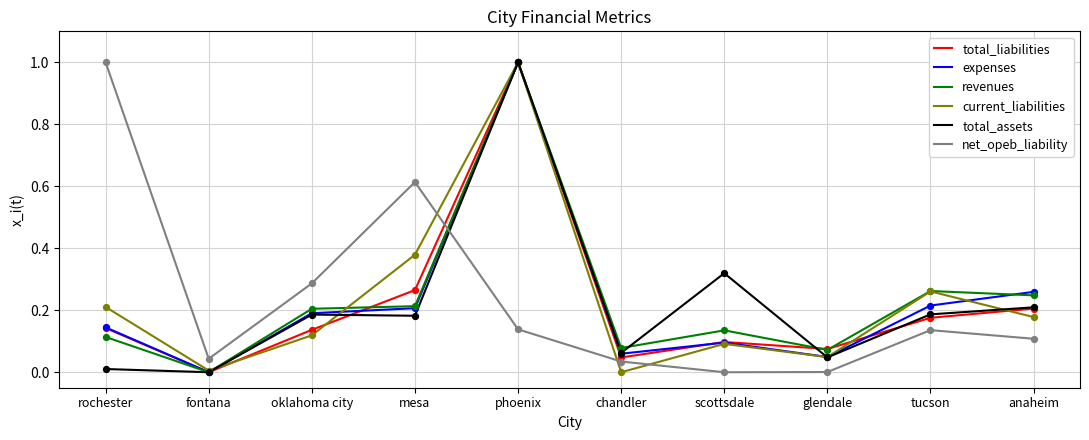

At which category is the sum across all series the highest?

phoenix